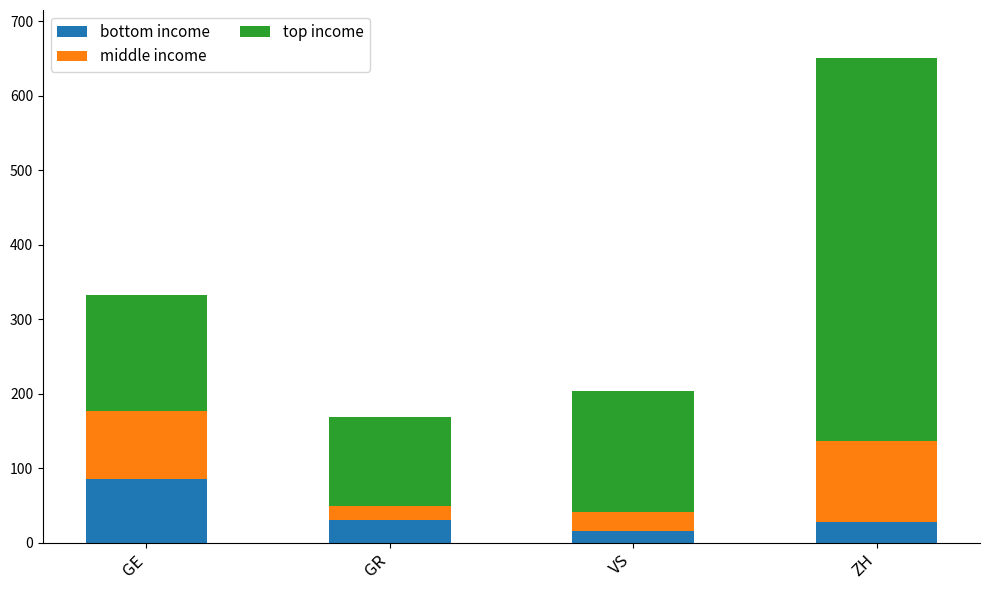

What is the average value of the bottom income series?

39